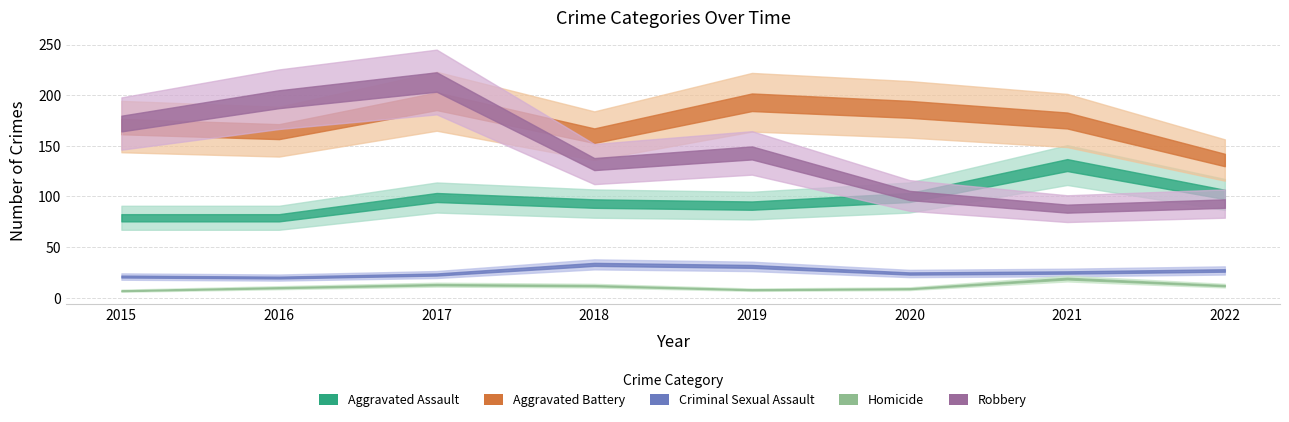

True or false: Aggravated Battery and Criminal Sexual Assault cross at least once.

False